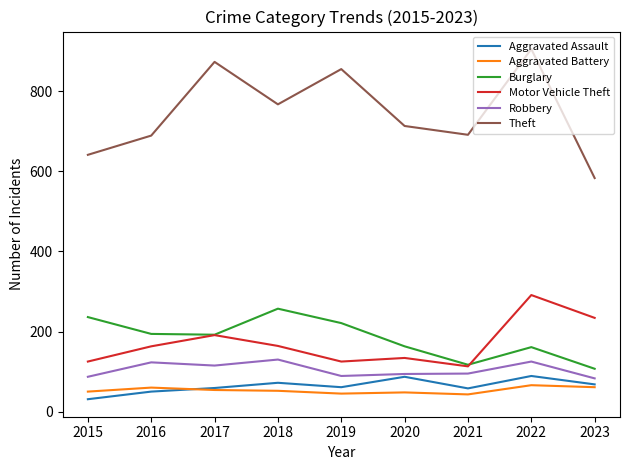

What is the average value of the Aggravated Assault series?

64